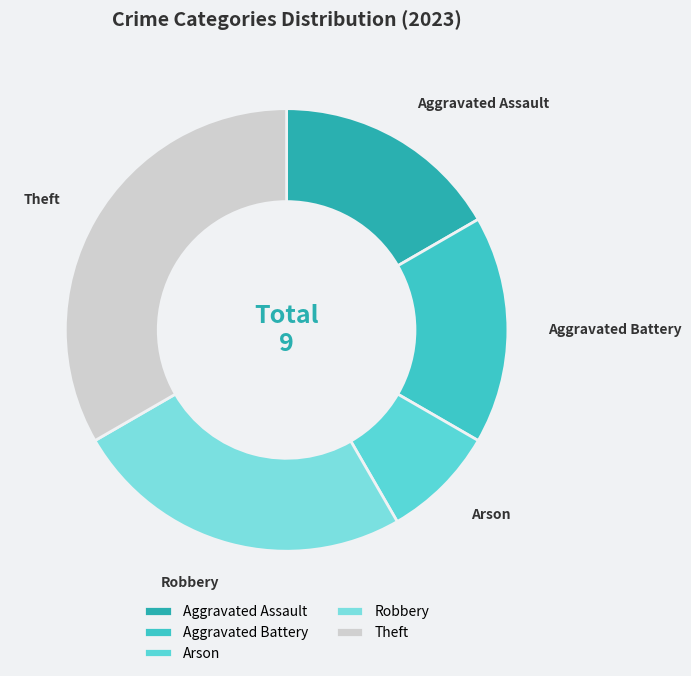

How many slices are in this pie chart?

5